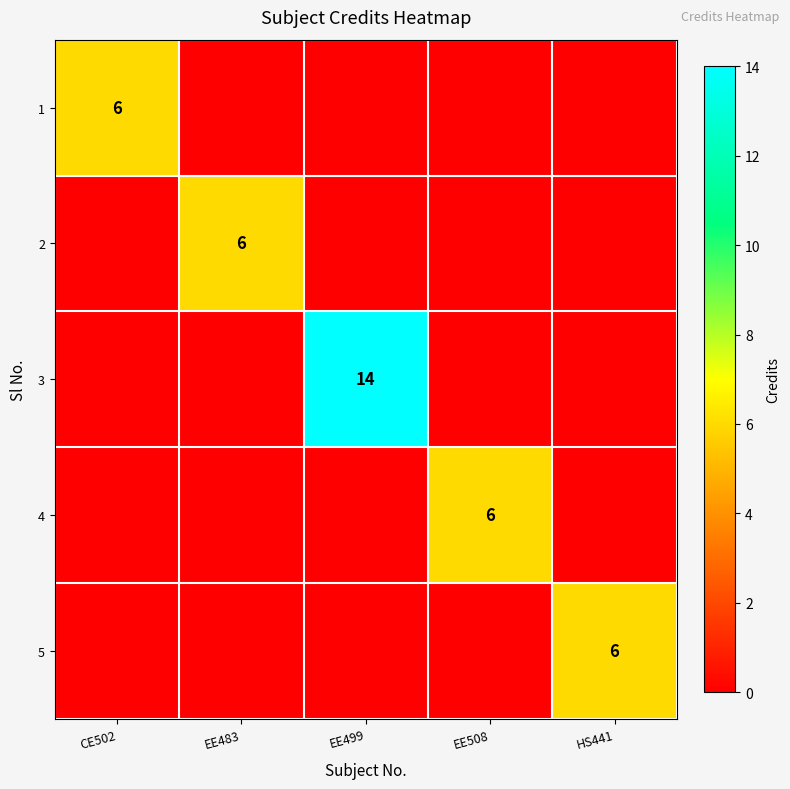

Is it true that 3 equals 14 at EE499?

True